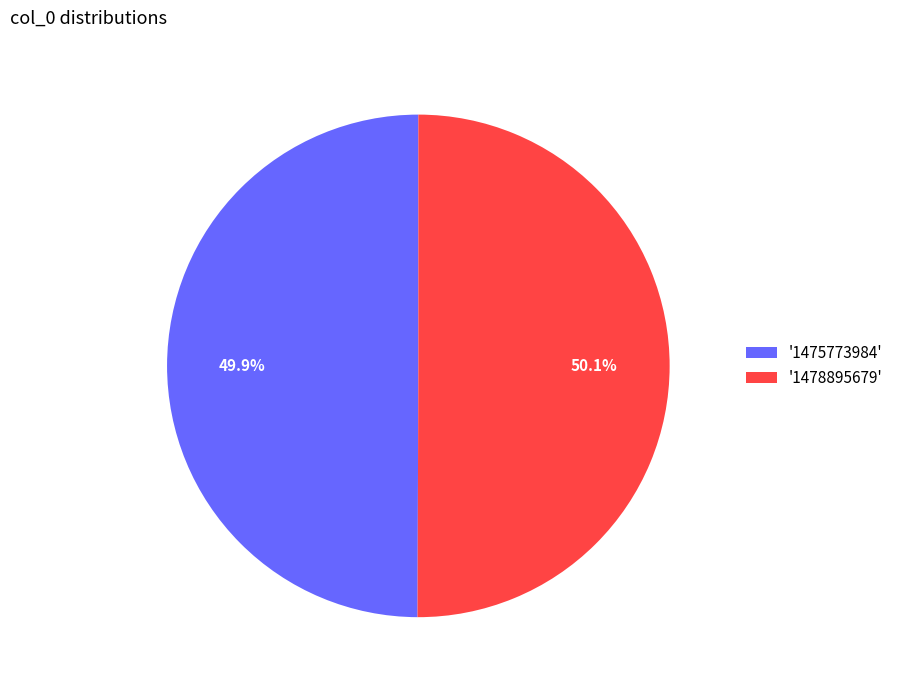

Does any single category account for the majority?

Yes